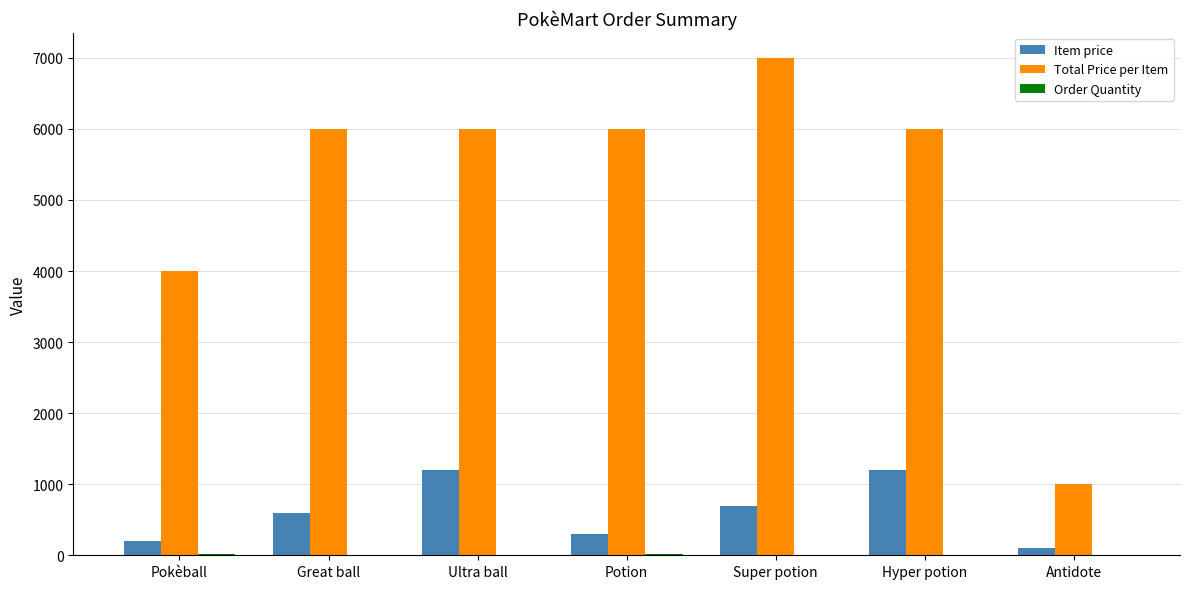

At which label is Item price closest to 650?

Great ball